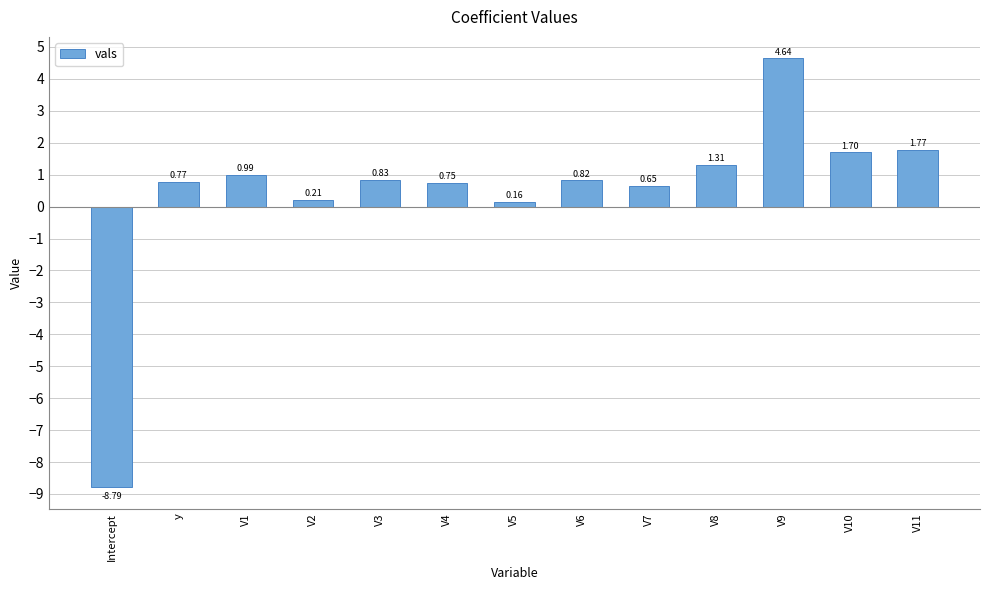

What is the label of the 3rd bar from the left?

V1